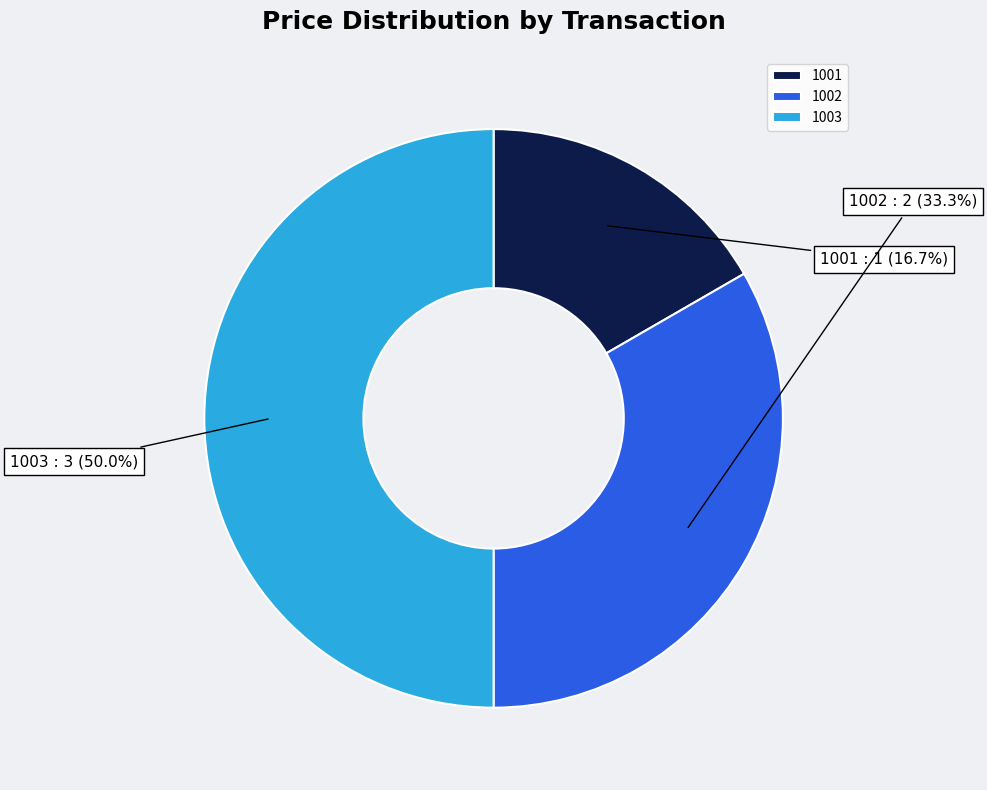

Approximately how many times larger is the value at 1001 compared to 1003?

0.3